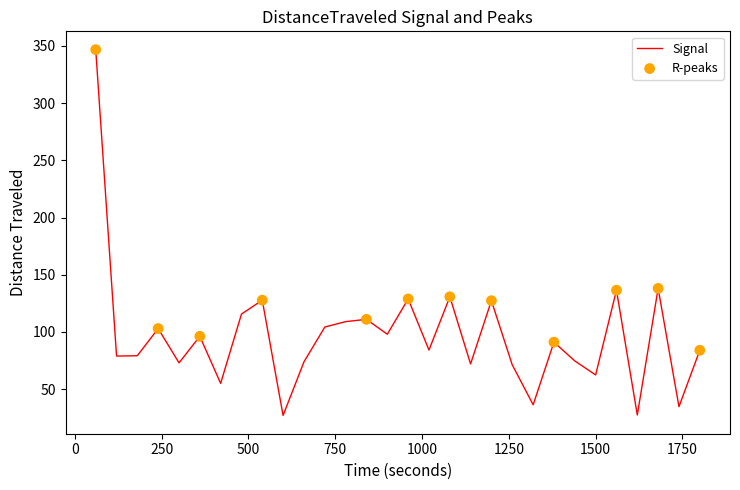

What is the maximum value shown in the chart?

346.8